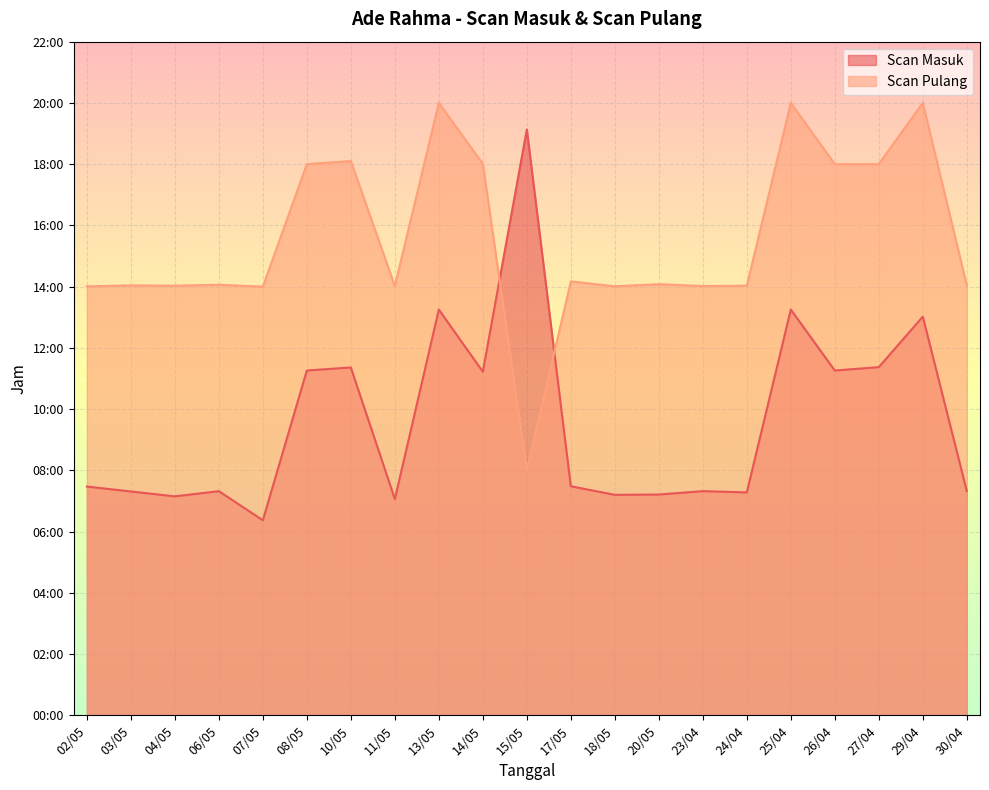

Reading left to right, extract all data points from this chart.

Scan Masuk: 02/05=7.5	03/05=7.3	04/05=7.2	06/05=7.3	07/05=6.4	08/05=11.3	10/05=11.4	11/05=7.1	13/05=13.2	14/05=11.2	15/05=19.1	17/05=7.5	18/05=7.2	20/05=7.2	23/04=7.3	24/04=7.3	25/04=13.2	26/04=11.3	27/04=11.4	29/04=13.0	30/04=7.3
Scan Pulang: 02/05=14.0	03/05=14.0	04/05=14.0	06/05=14.1	07/05=14.0	08/05=18.0	10/05=18.1	11/05=14.0	13/05=20.0	14/05=18.0	15/05=8.0	17/05=14.2	18/05=14.0	20/05=14.1	23/04=14.0	24/04=14.0	25/04=20.0	26/04=18.0	27/04=18.0	29/04=20.0	30/04=14.0